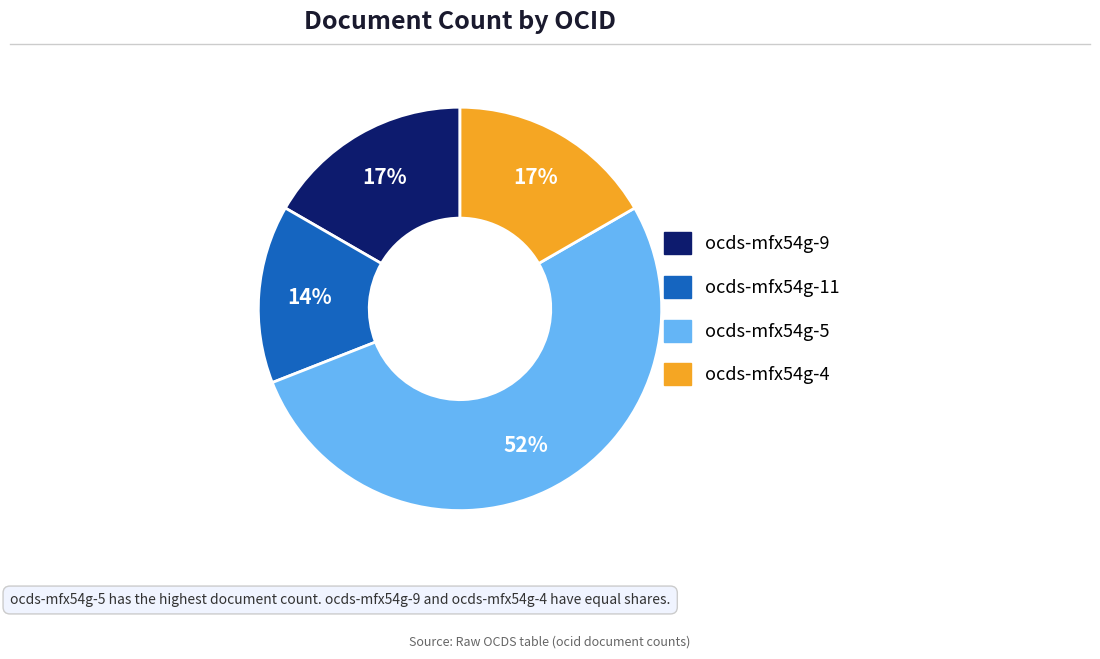

Does any single category account for the majority?

Yes